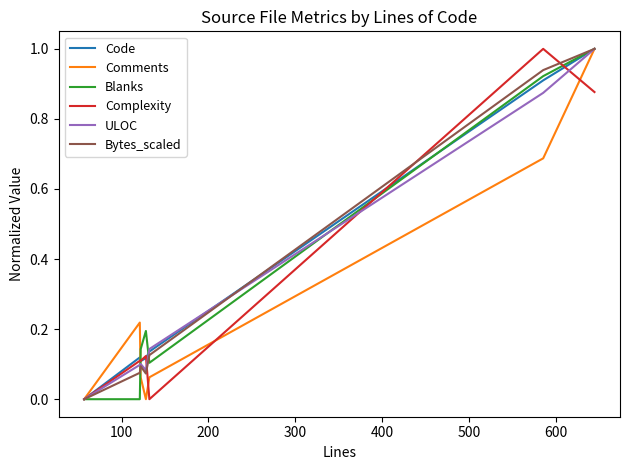

Count the number of data series in this chart.

6